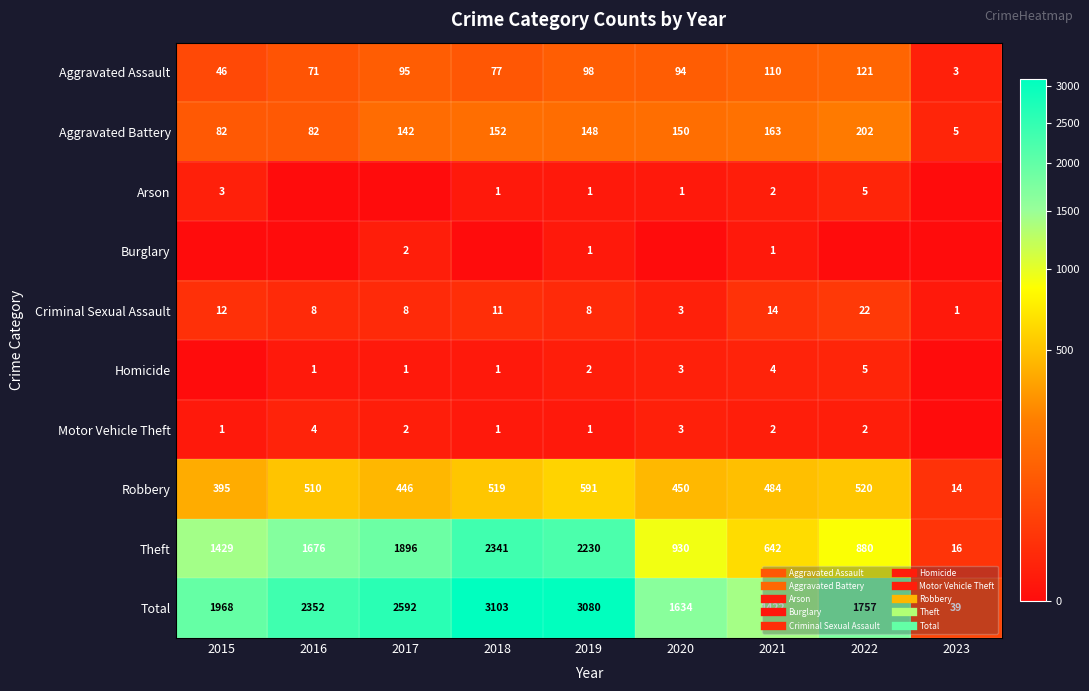

Rank the series at 2021 from highest to lowest value.

Total, Theft, Robbery, Aggravated Battery, Aggravated Assault, Criminal Sexual Assault, Homicide, Arson, Motor Vehicle Theft, Burglary